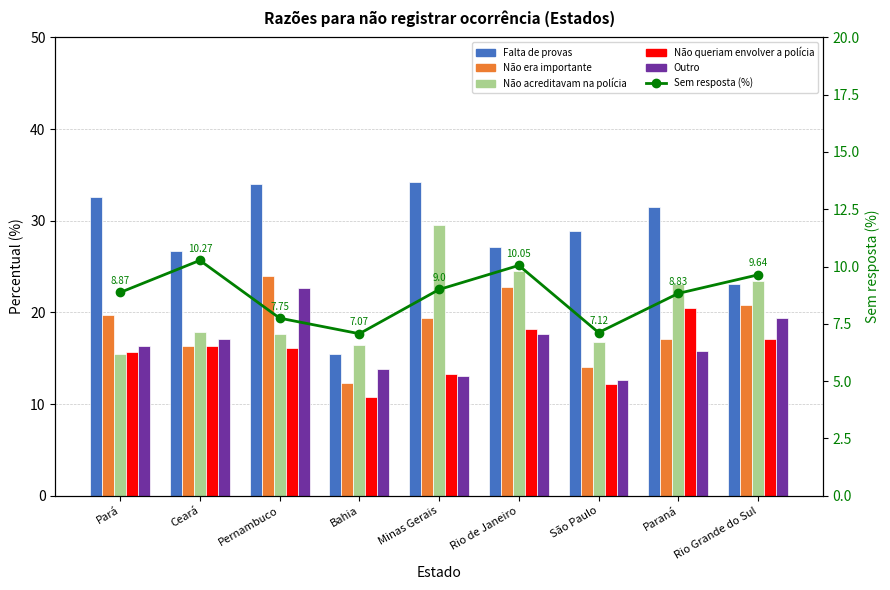

What is the highest value of the Não era importante series?

23.9